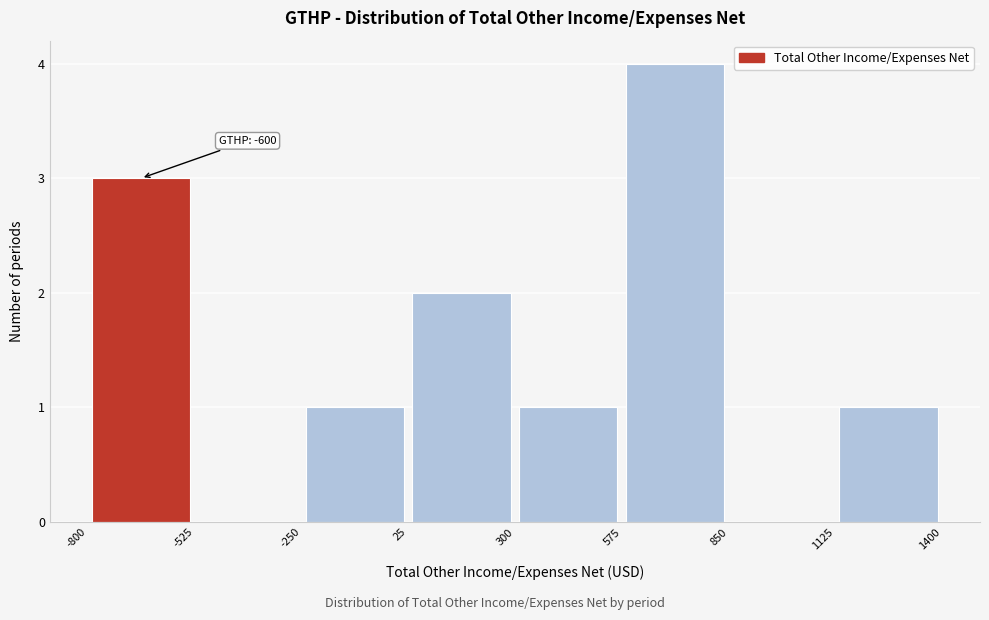

Over which range of the x-axis is the bar tallest?

575 to 850